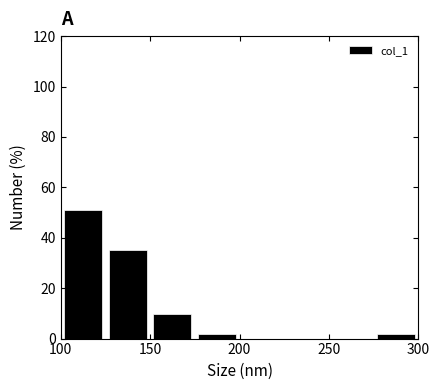

Which range on the x-axis has the tallest bar?

100 to 125